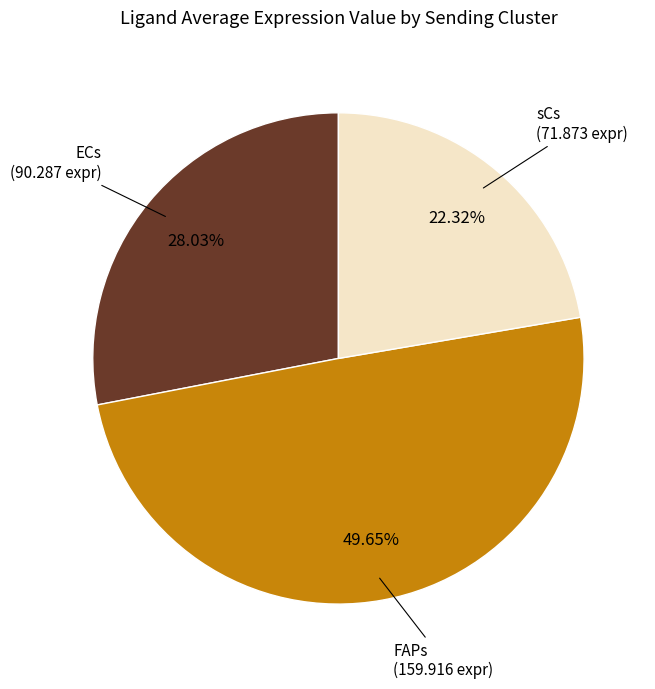

What is the smallest slice in the pie chart?

sCs